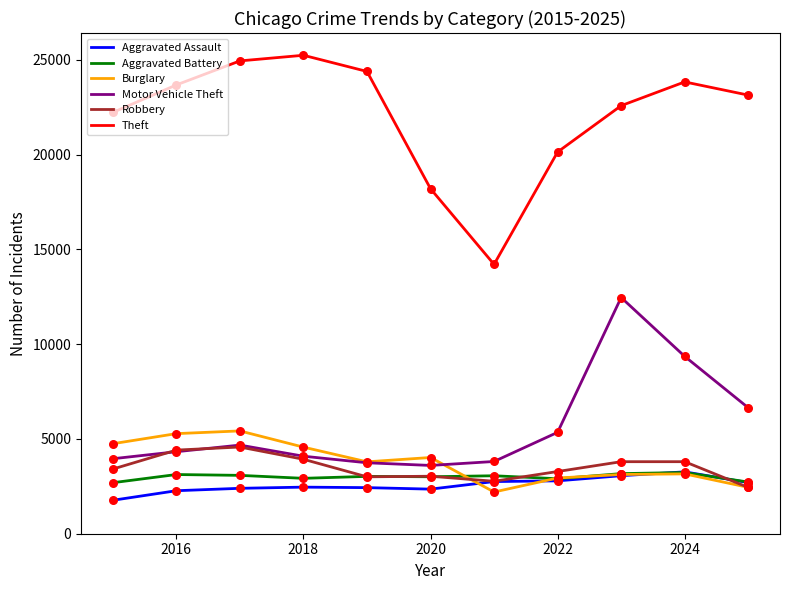

What are all the series names shown in the legend?

Aggravated Assault, Aggravated Battery, Burglary, Motor Vehicle Theft, Robbery, Theft